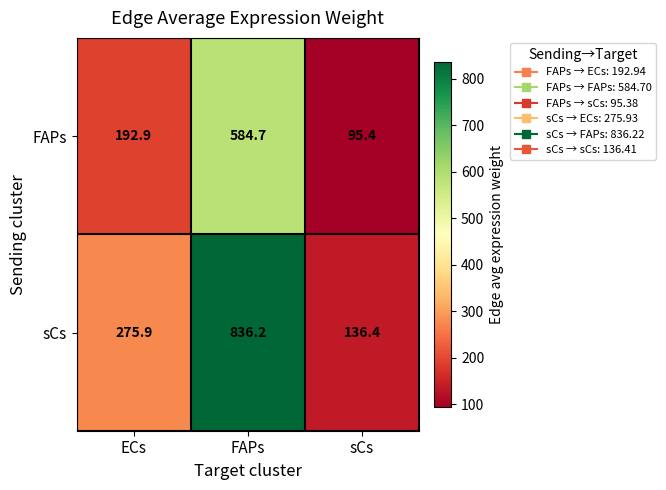

Count the number of data series in this chart.

2